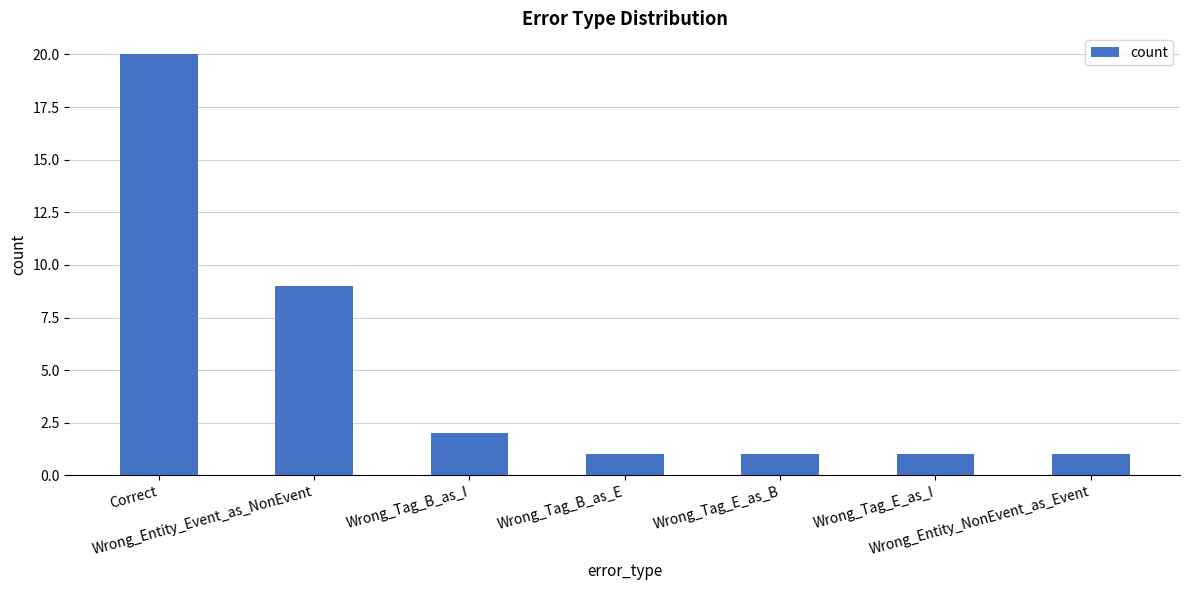

What is the label of the 3rd bar from the left?

Wrong_Tag_B_as_I